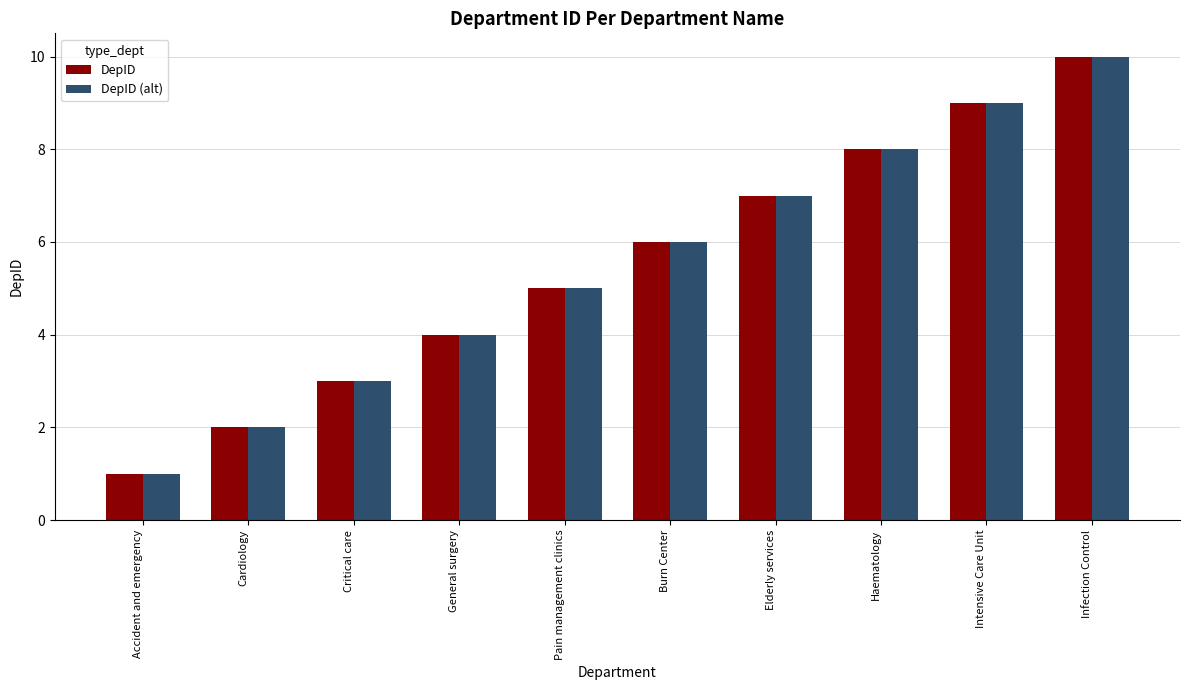

How many data points in DepID are less than 6?

5